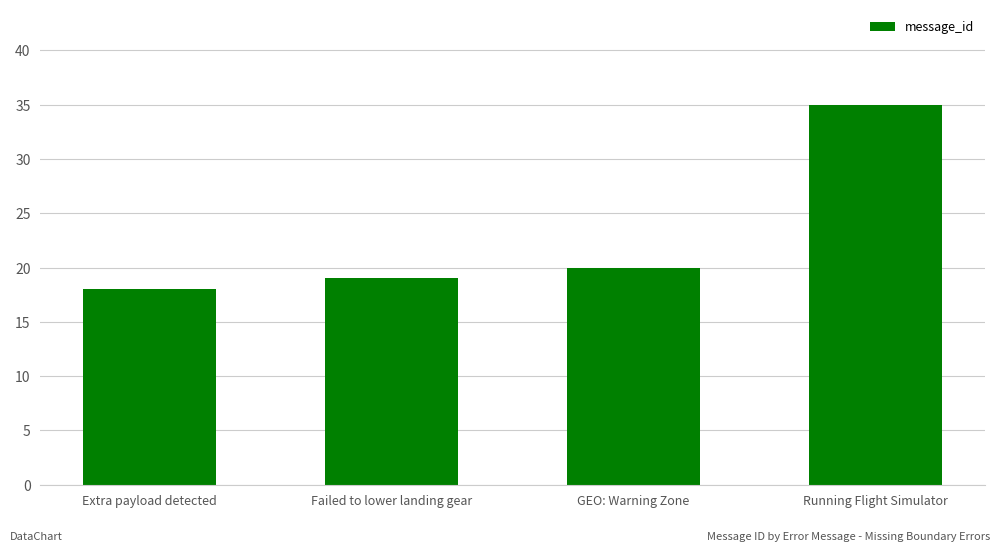

What is the greatest value displayed?

35